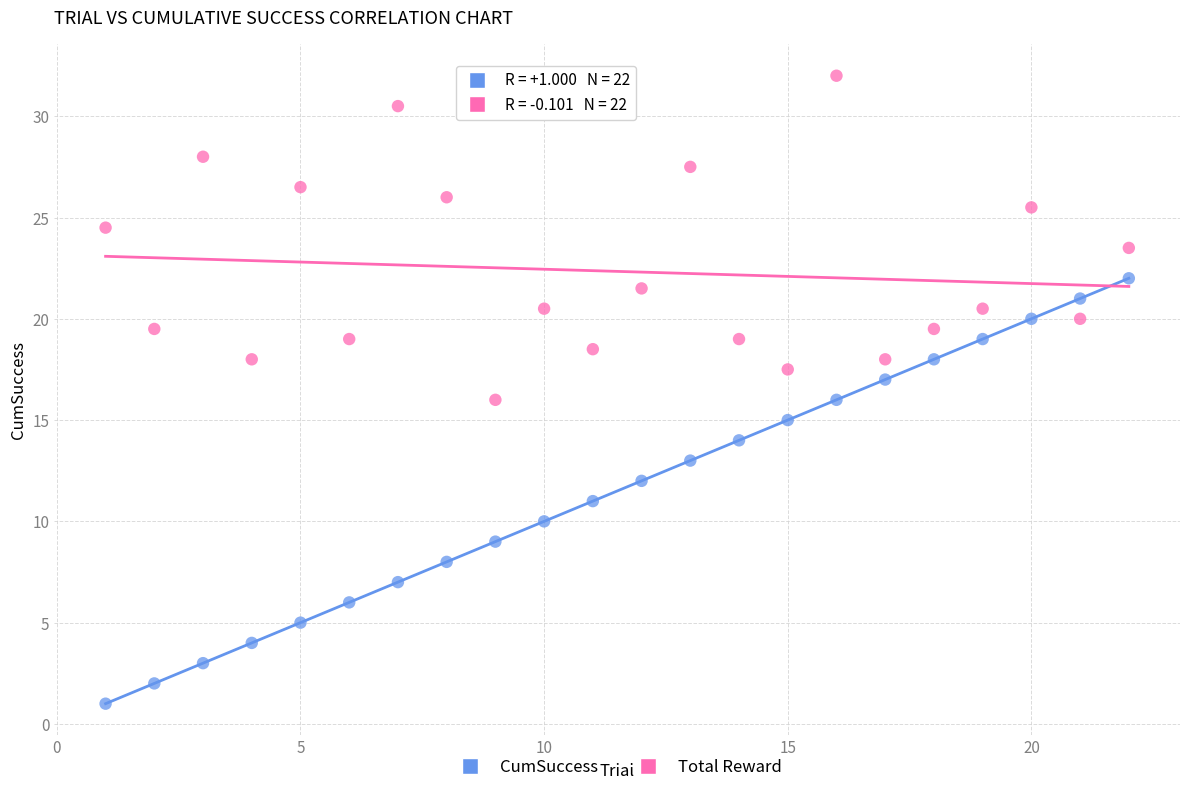

Which series has the largest Y range (max minus min)?

CumSuccess